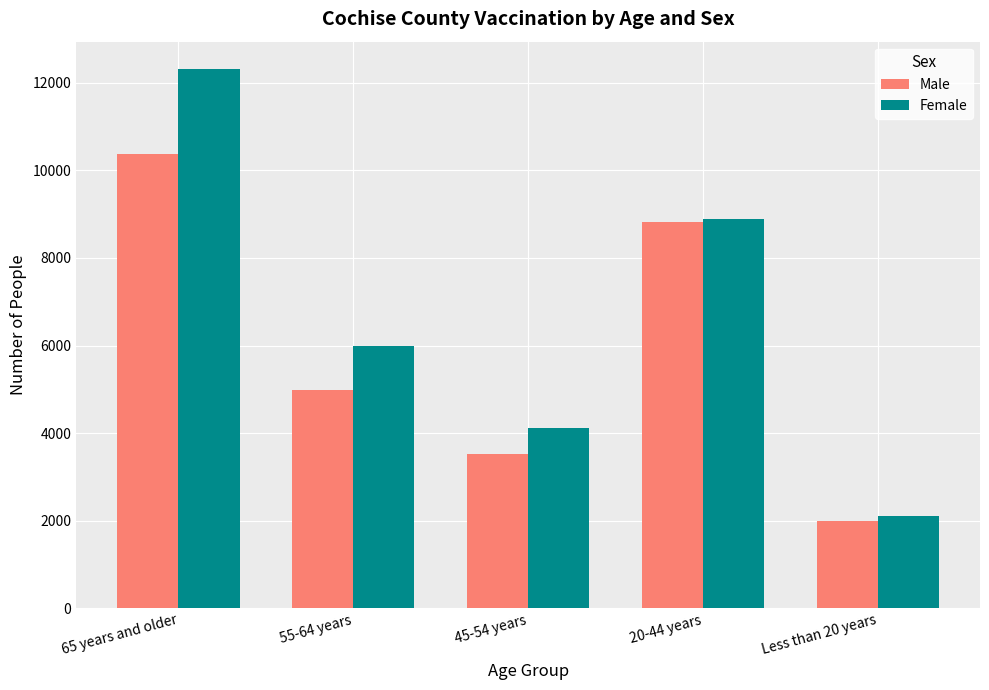

What is the sum of the Female values at 45-54 years and 20-44 years?

12991